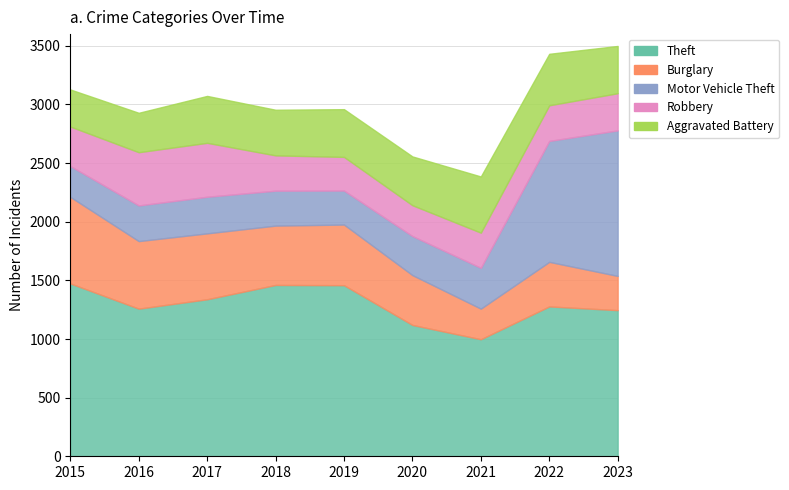

At how many categories does at least one series exceed 503?

9